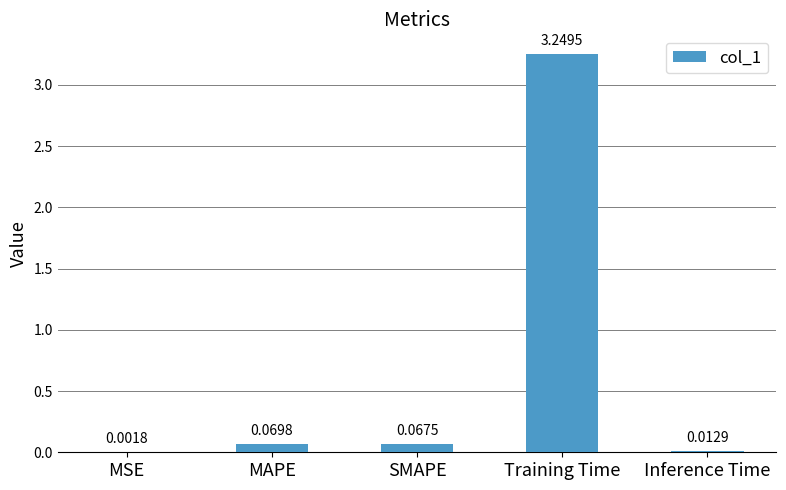

Which label corresponds to the largest value in the chart?

Training Time